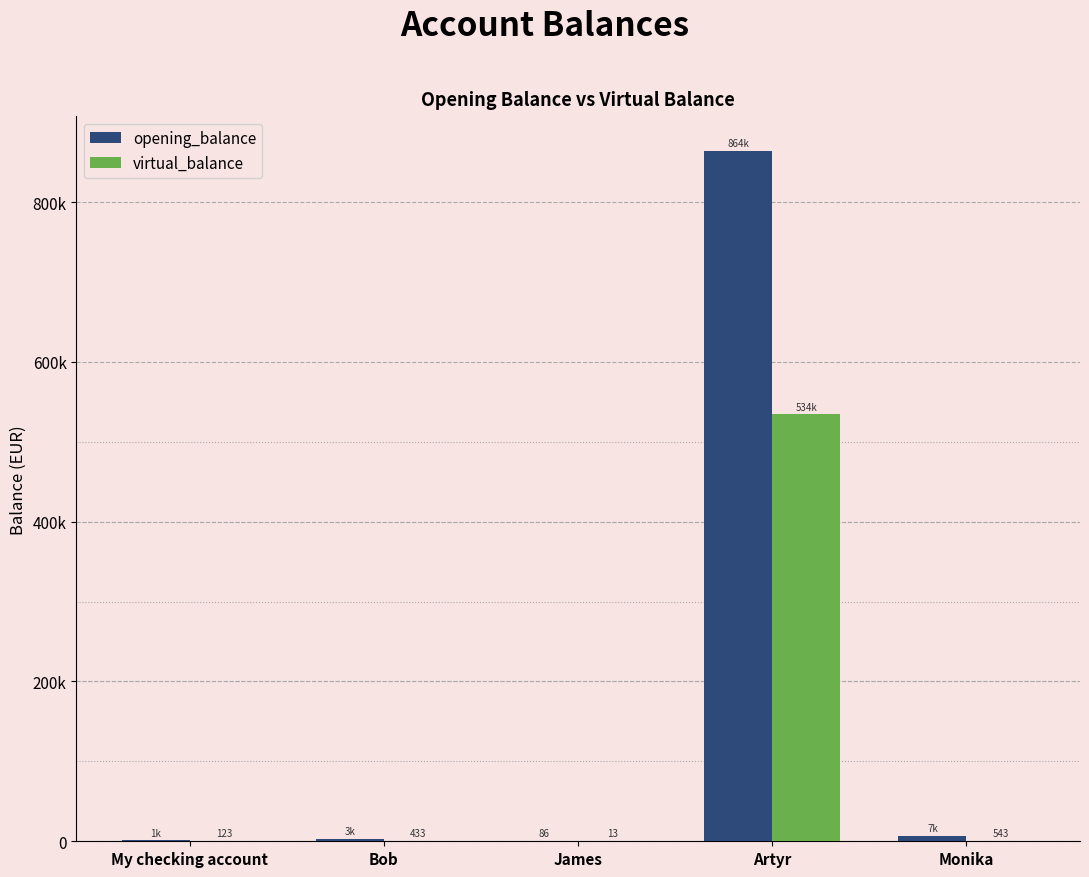

Which series has the largest total across all categories?

opening_balance